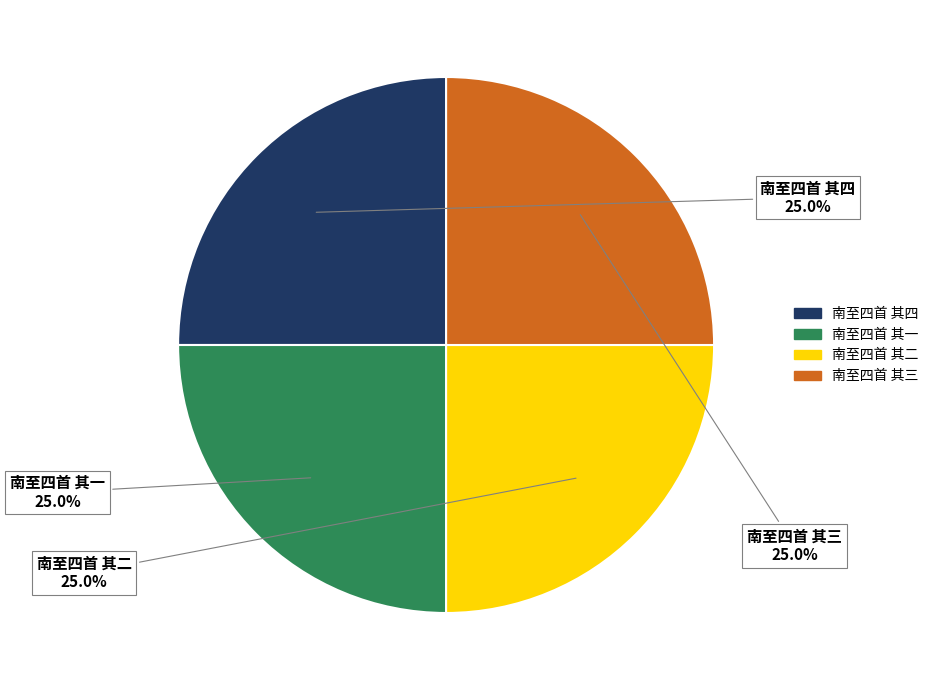

What is the ratio of the value at 南至四首 其一 to the value at 南至四首 其四?

1.0